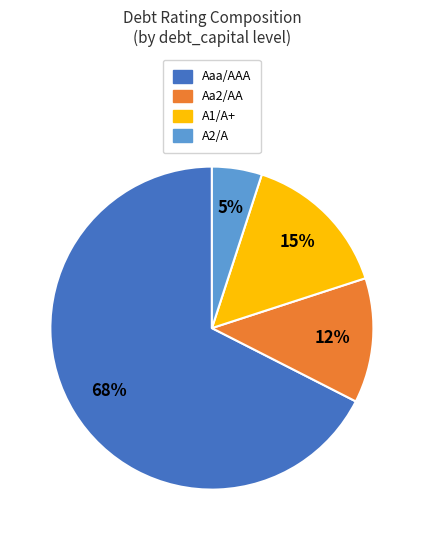

How many segments does this pie chart have?

4